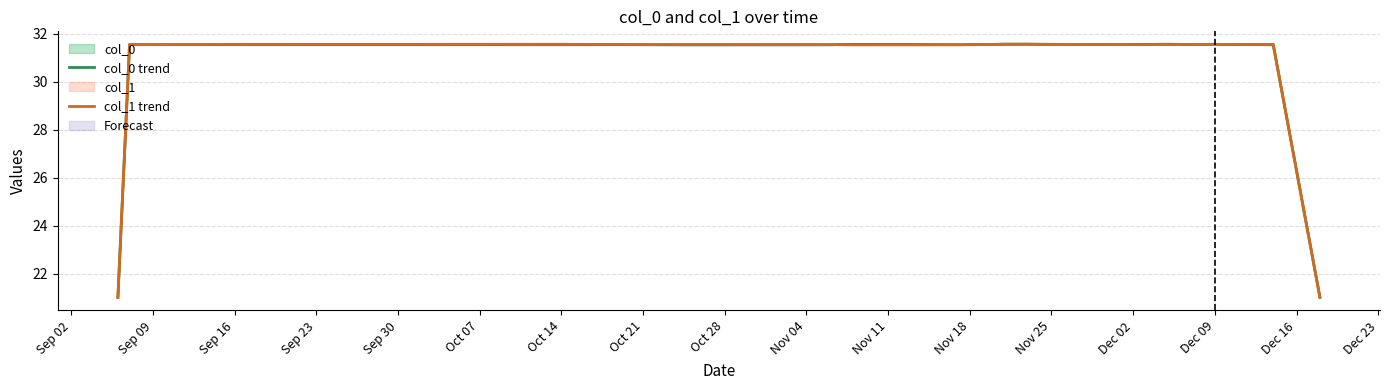

What is the lowest value of the col_1 trend series?

21.0